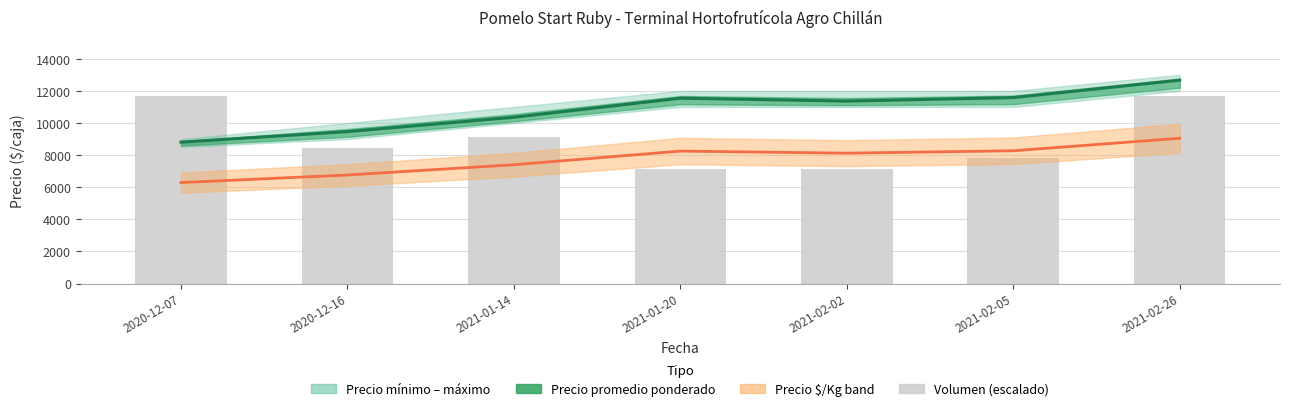

What is the minimum value shown in the chart?

6290